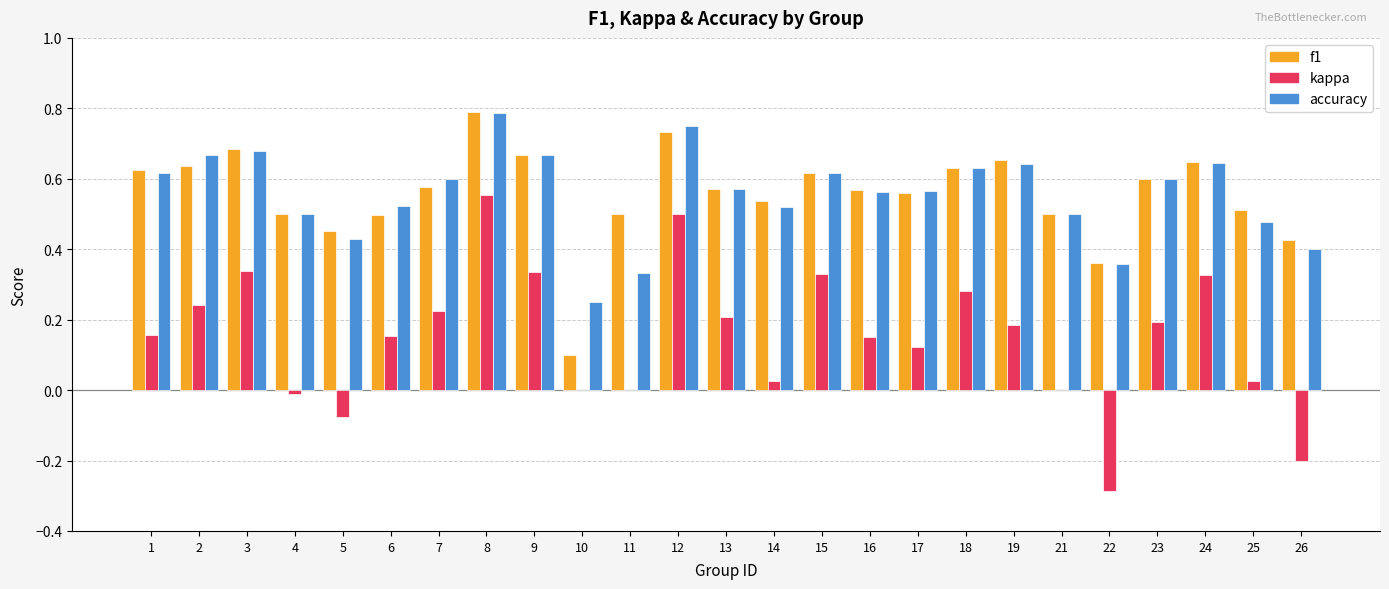

Which series has the largest range (max minus min)?

kappa